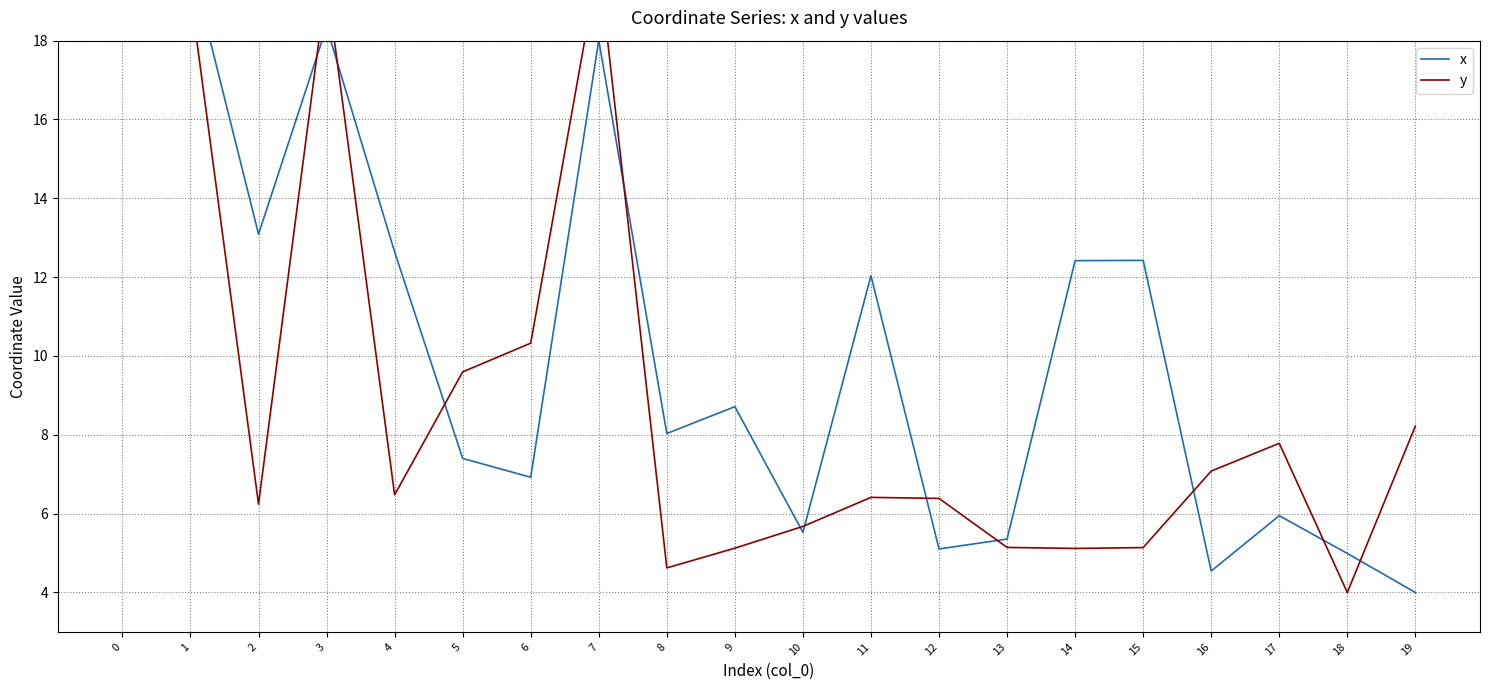

Between 13 and 15, which series saw the biggest shift?

x